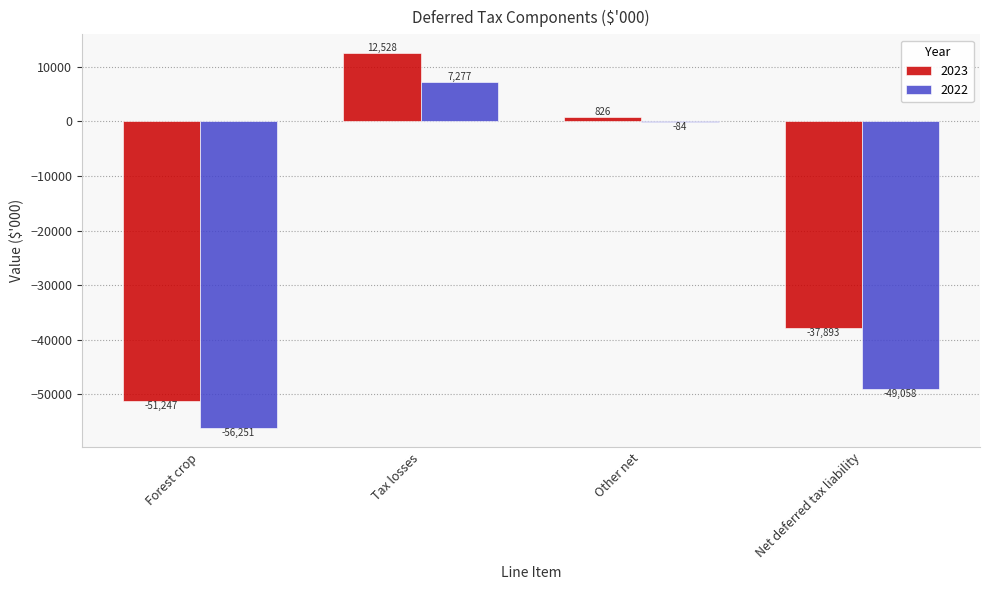

How many values in 2023 are above zero?

2